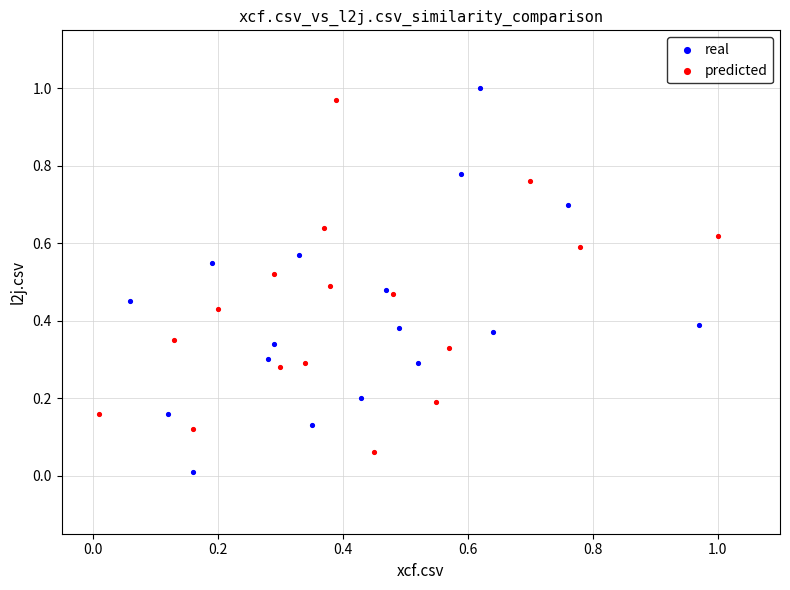

Which series has the largest Y range (max minus min)?

real